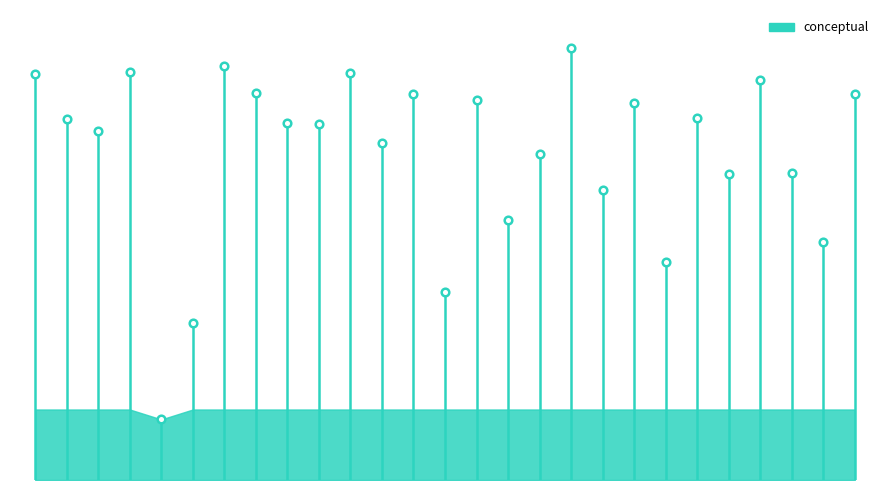

Which has a higher value, 20 or 16?

16